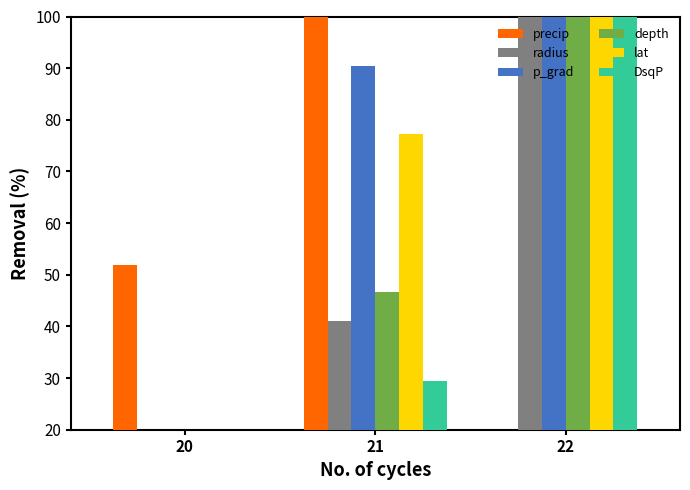

What value does the lat series have at 22?

100.0